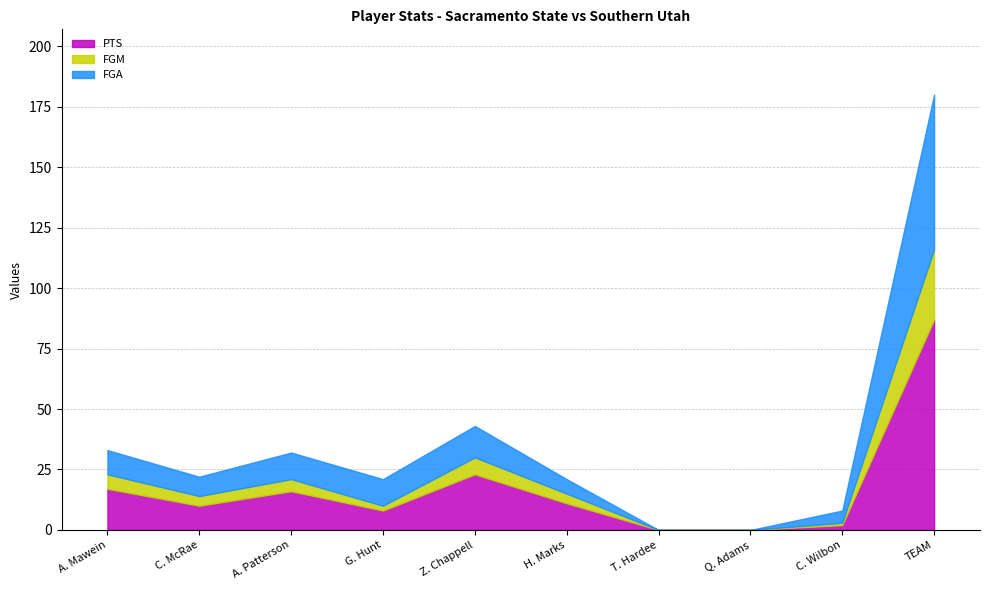

True or false: FGA has more than 0 points higher than both neighbors.

True